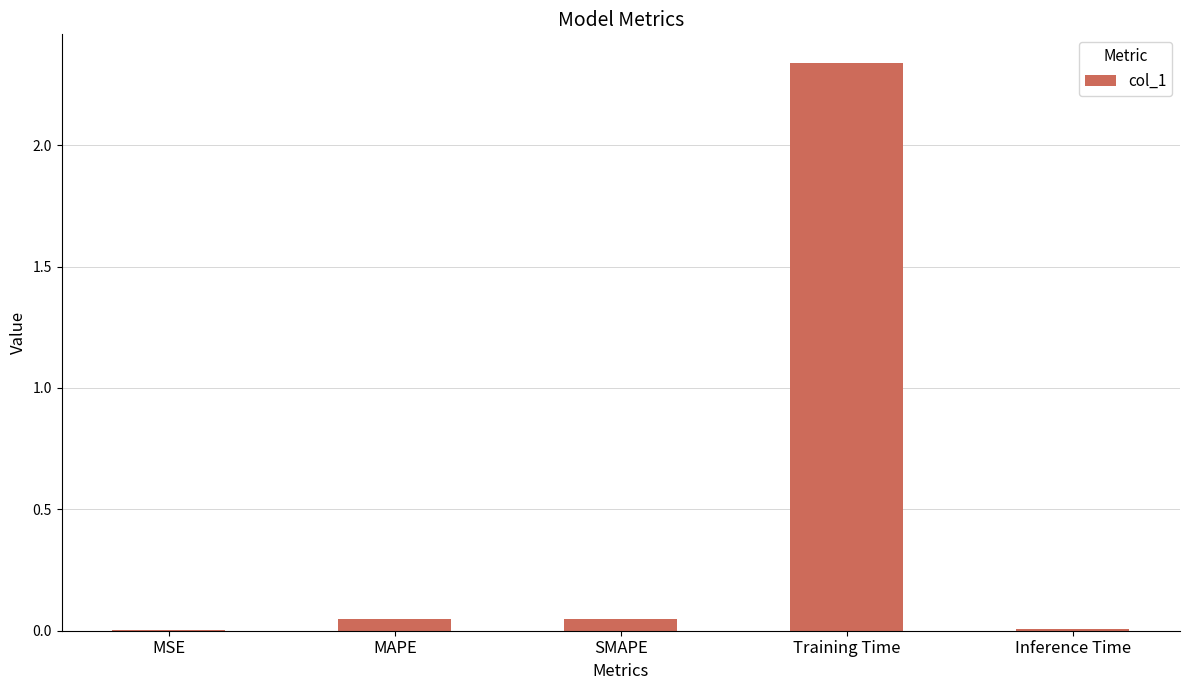

The value at Inference Time is 0.0. True or false?

True